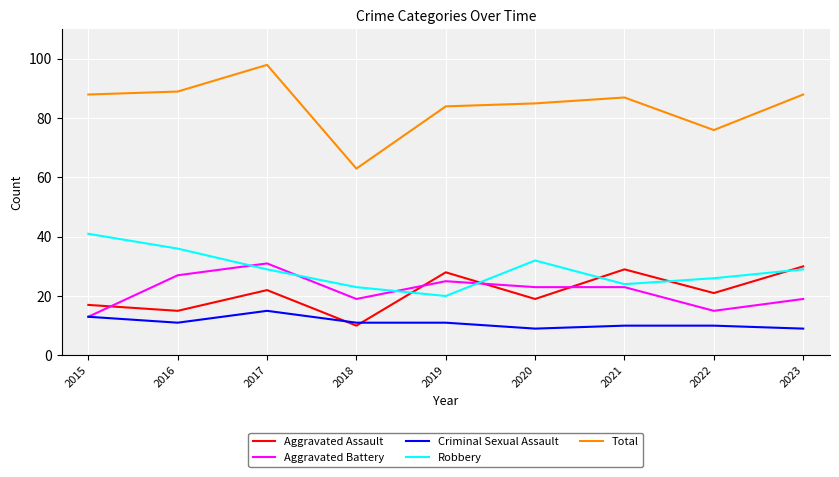

At 2021, list the series in order from largest to smallest.

Total, Aggravated Assault, Robbery, Aggravated Battery, Criminal Sexual Assault